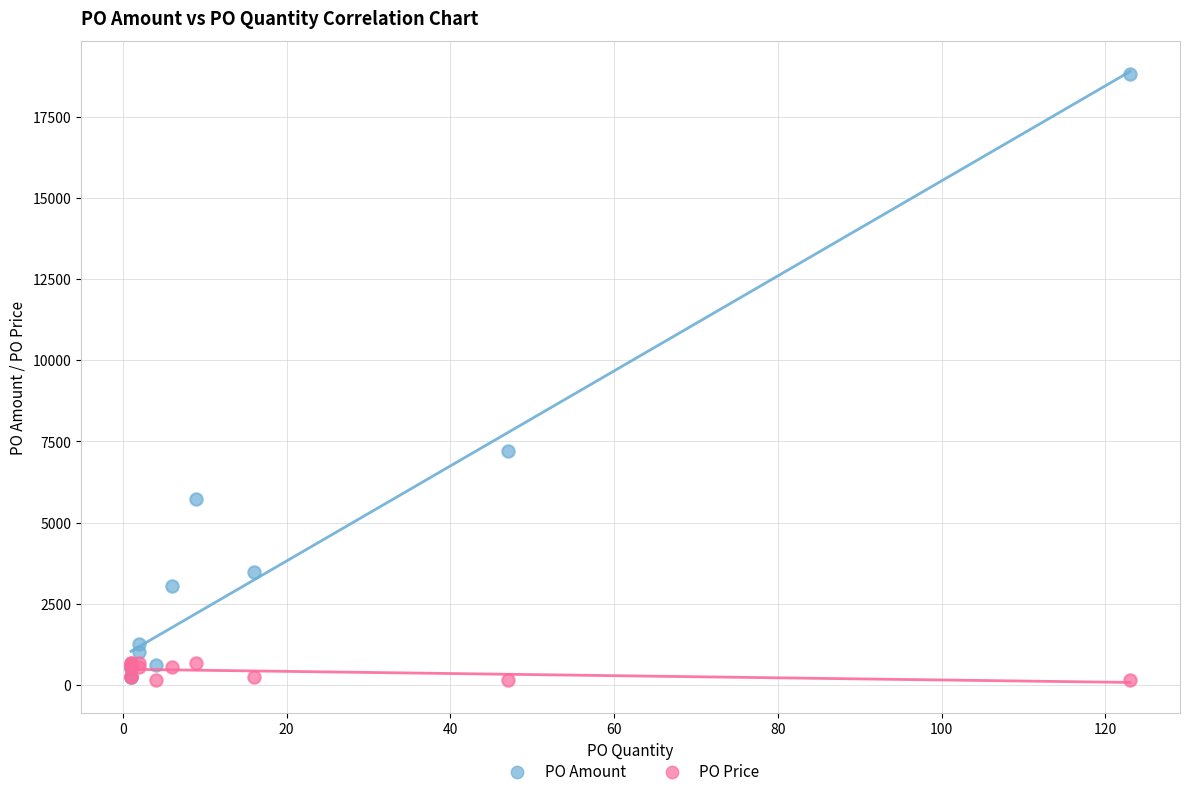

In the PO Amount series, what Y value is closest to 9529?

7191.0